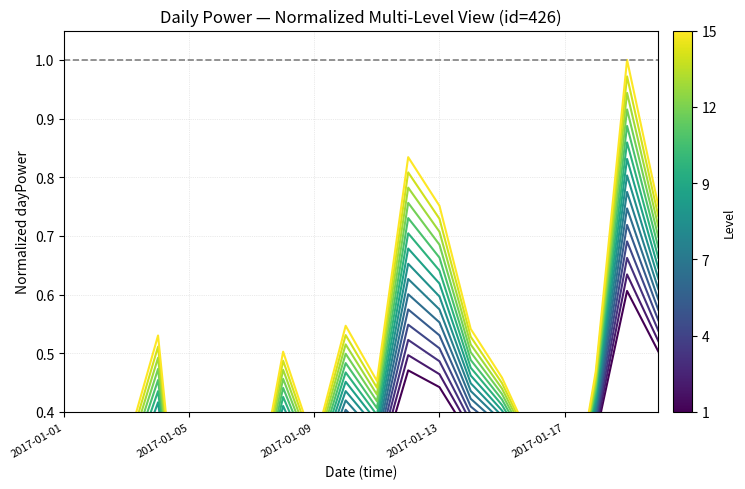

What is the difference between the values at 2017-01-14 and 2017-01-06?

0.2